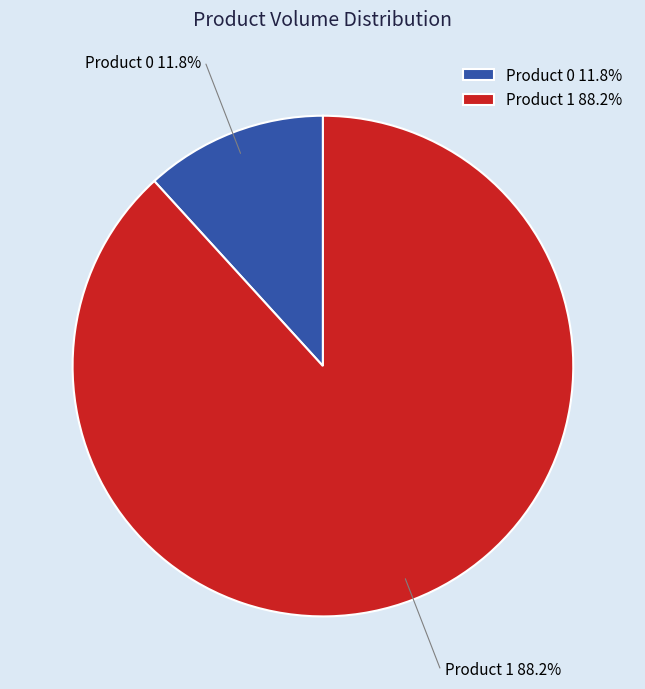

To the nearest percent, what portion does Product 0 represent?

12%